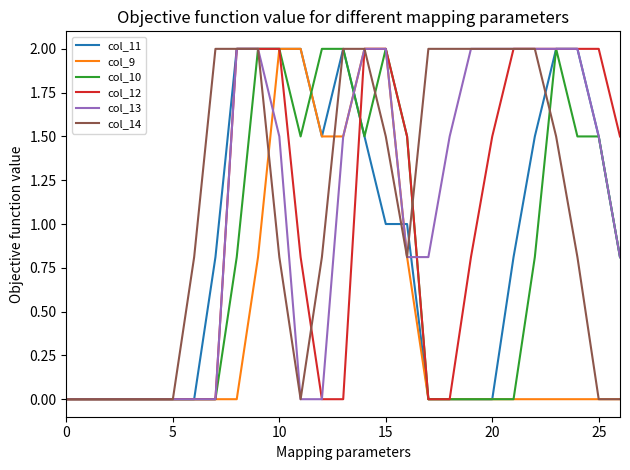

What is the maximum value for col_10?

2.0